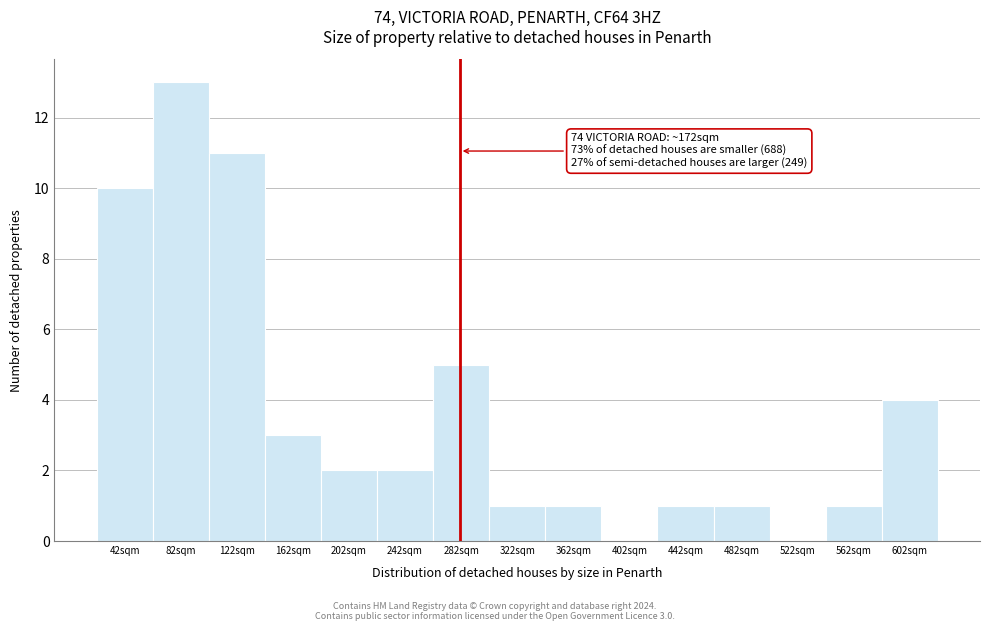

Reading right to left, extract all data points from this chart.

602sqm=4	562sqm=1	522sqm=0	482sqm=1	442sqm=1	402sqm=0	362sqm=1	322sqm=1	282sqm=5	242sqm=2	202sqm=2	162sqm=3	122sqm=11	82sqm=13	42sqm=10